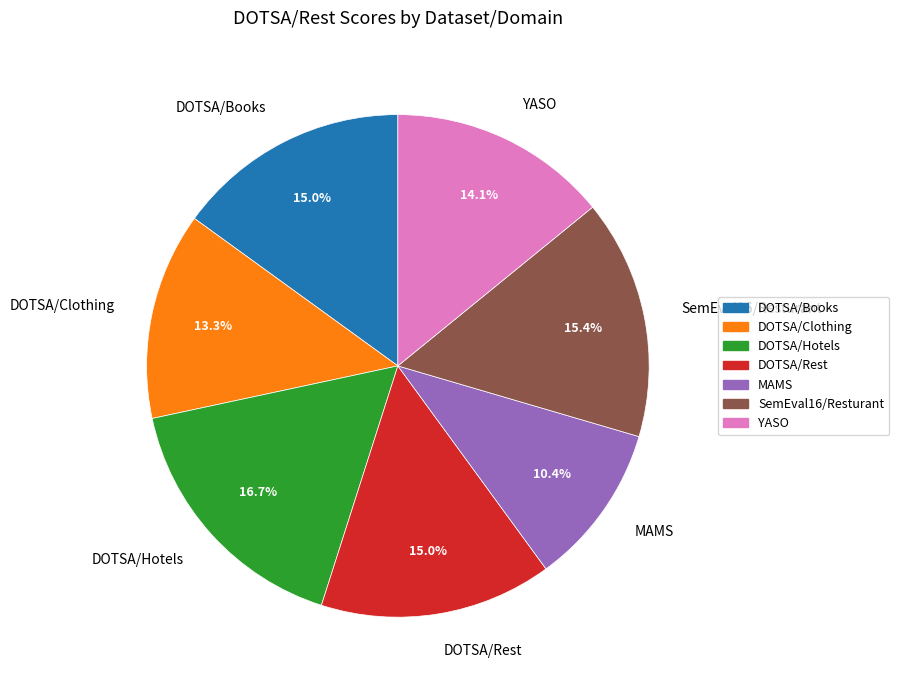

Is the sum of DOTSA/Clothing and DOTSA/Books greater than half?

No